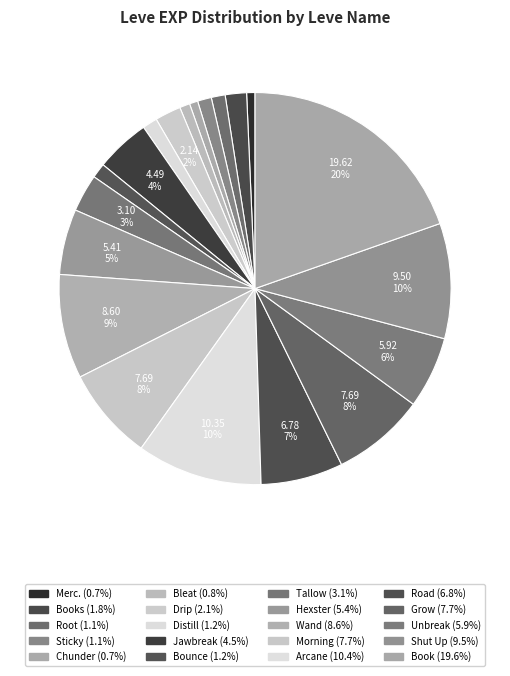

How many segments does this pie chart have?

20